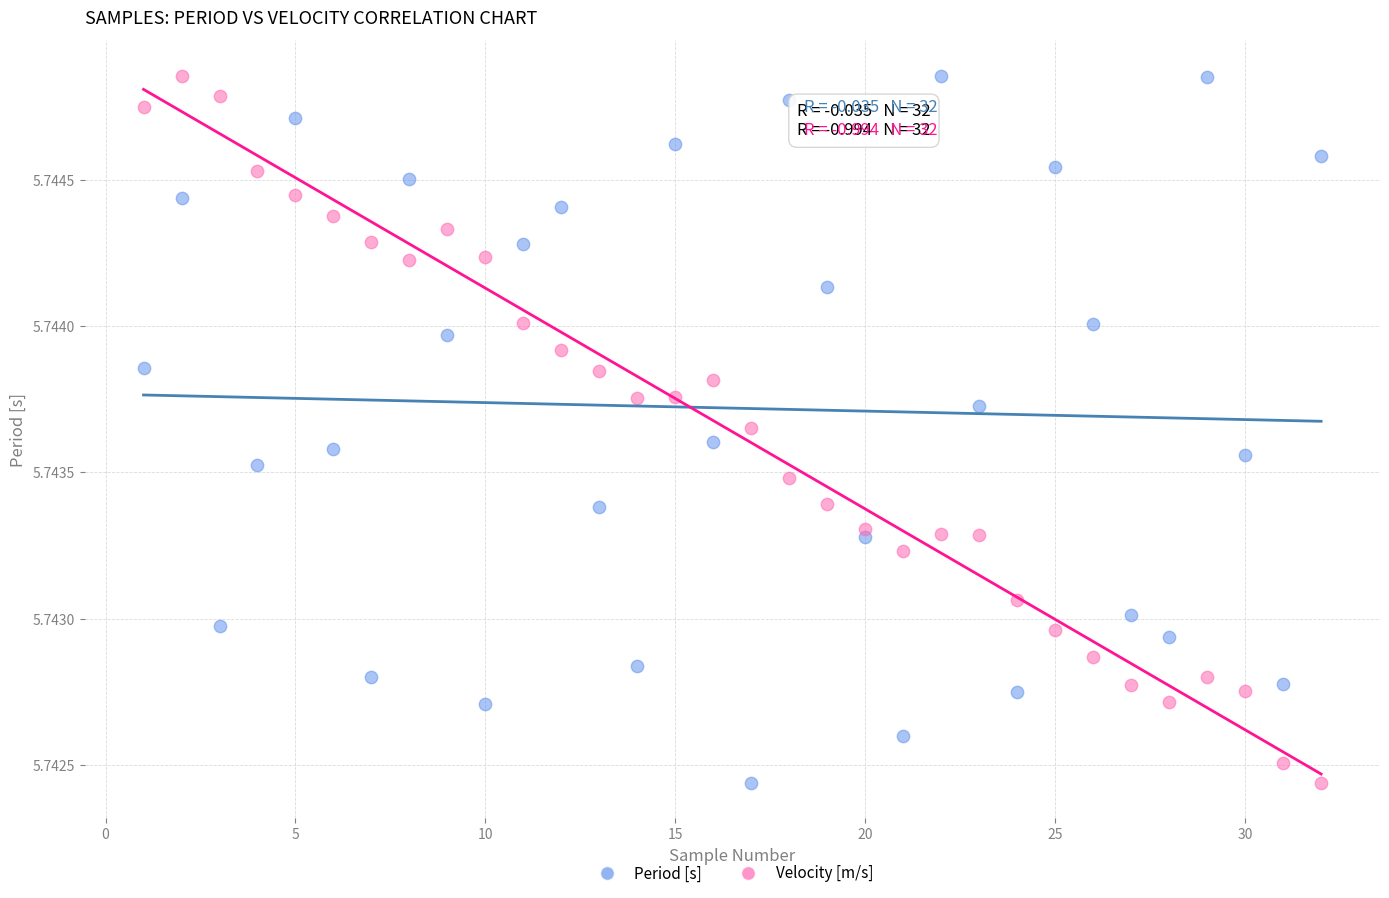

What is the X range (max minus min) for the scatter plot?

31.0